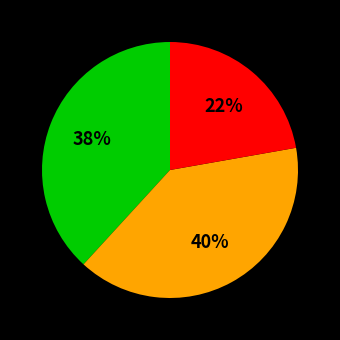

Is there any slice that represents more than half of the pie?

No